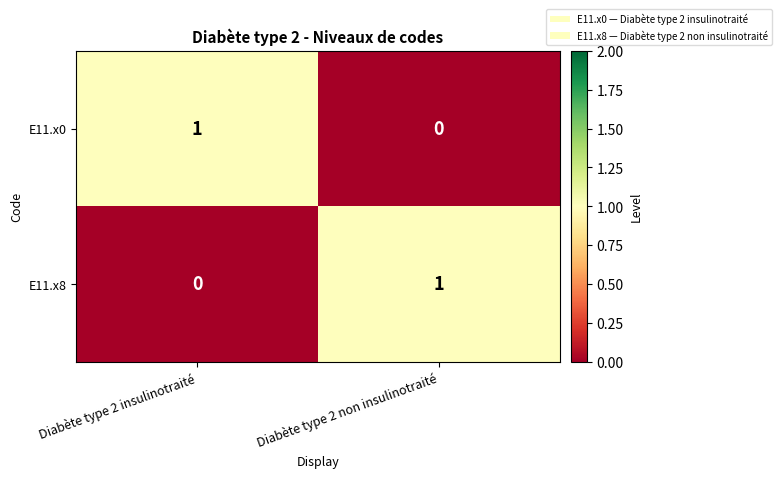

The value of E11.x8 at Diabète type 2 insulinotraité is 0. True or false?

True